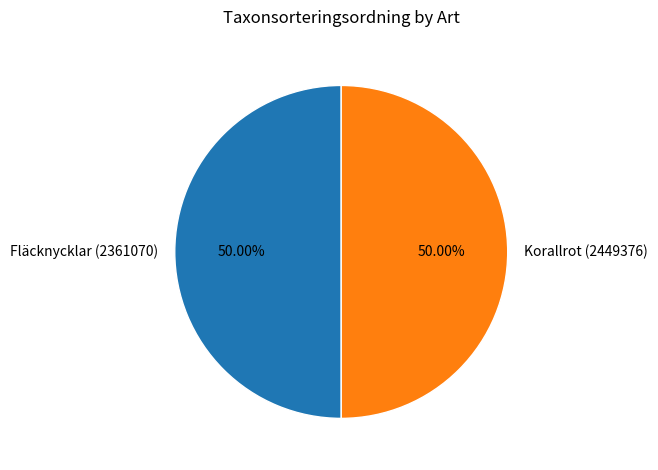

How many segments does this pie chart have?

2